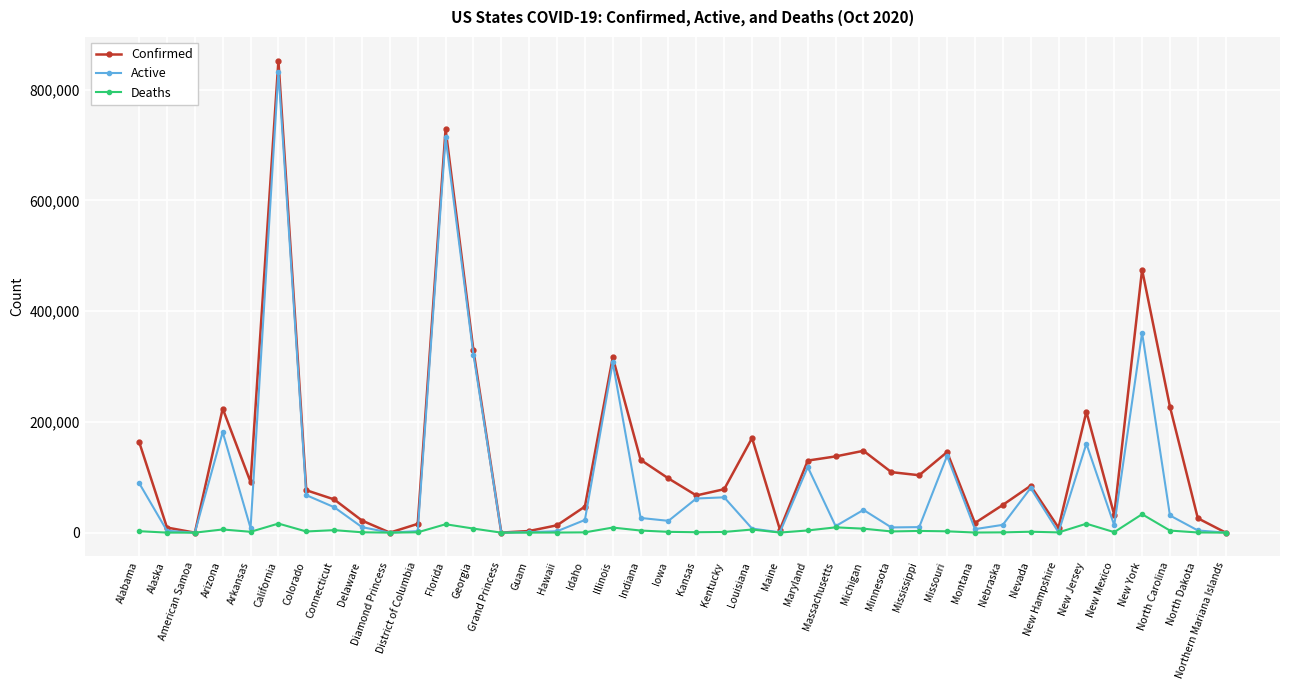

List the series in order of their overall mean, highest first.

Confirmed, Active, Deaths